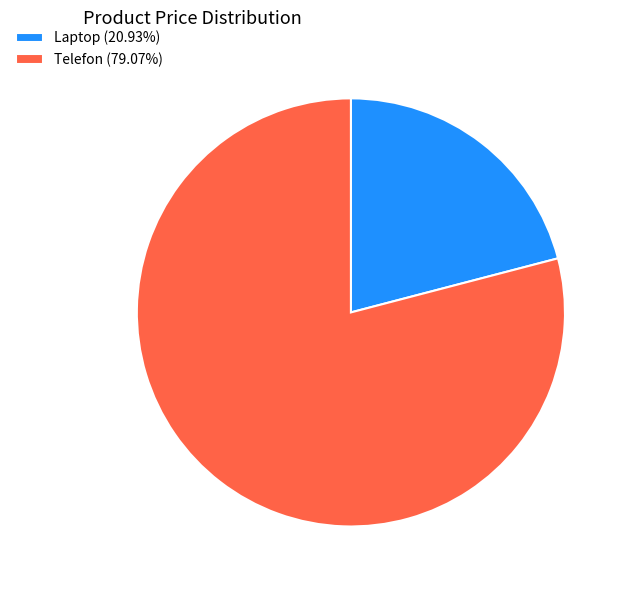

Count the number of slices in the pie.

2